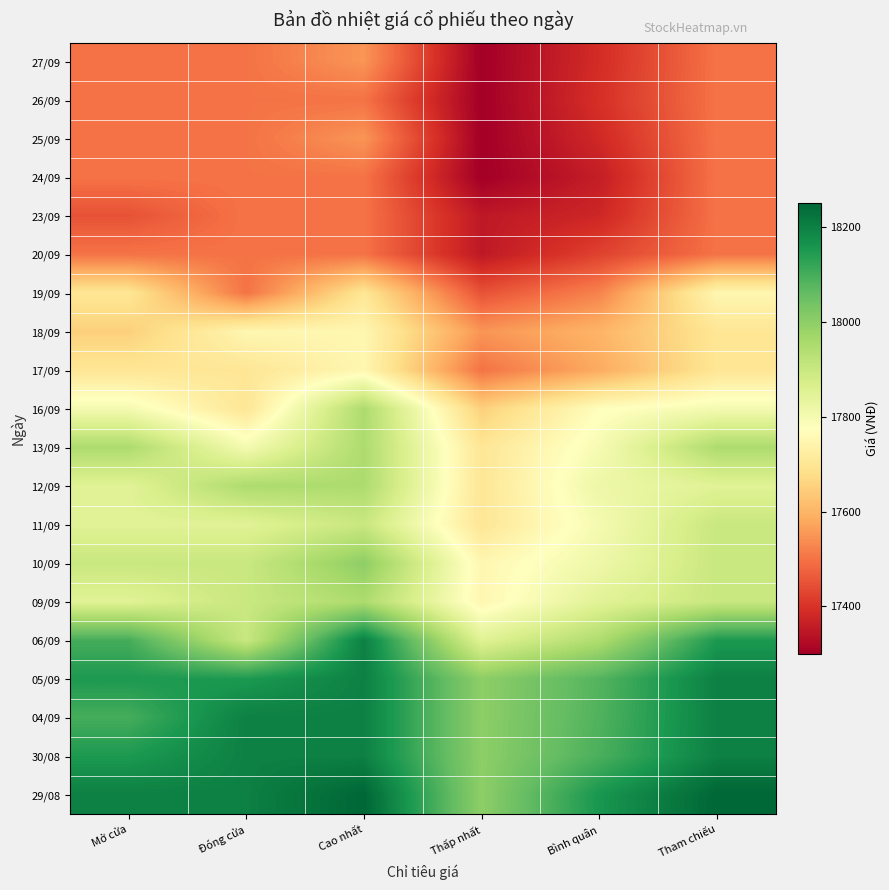

Reading left to right, extract all data points from this chart.

27/09: Mở cửa=17500	Đóng cửa=17500	Cao nhất=17550	Thấp nhất=17300	Bình quân=17389	Tham chiếu=17500
26/09: Mở cửa=17500	Đóng cửa=17500	Cao nhất=17500	Thấp nhất=17300	Bình quân=17395	Tham chiếu=17500
25/09: Mở cửa=17500	Đóng cửa=17500	Cao nhất=17550	Thấp nhất=17300	Bình quân=17382	Tham chiếu=17500
24/09: Mở cửa=17500	Đóng cửa=17500	Cao nhất=17500	Thấp nhất=17300	Bình quân=17361	Tham chiếu=17500
23/09: Mở cửa=17450	Đóng cửa=17500	Cao nhất=17500	Thấp nhất=17350	Bình quân=17378	Tham chiếu=17500
20/09: Mở cửa=17500	Đóng cửa=17500	Cao nhất=17500	Thấp nhất=17350	Bình quân=17425	Tham chiếu=17500
19/09: Mở cửa=17700	Đóng cửa=17500	Cao nhất=17700	Thấp nhất=17450	Bình quân=17523	Tham chiếu=17750
18/09: Mở cửa=17650	Đóng cửa=17750	Cao nhất=17750	Thấp nhất=17550	Bình quân=17599	Tham chiếu=17700
17/09: Mở cửa=17700	Đóng cửa=17700	Cao nhất=17750	Thấp nhất=17500	Bình quân=17583	Tham chiếu=17700
16/09: Mở cửa=17800	Đóng cửa=17700	Cao nhất=17950	Thấp nhất=17650	Bình quân=17772	Tham chiếu=17800
13/09: Mở cửa=17950	Đóng cửa=17800	Cao nhất=17950	Thấp nhất=17700	Bình quân=17796	Tham chiếu=17950
12/09: Mở cửa=17850	Đóng cửa=17950	Cao nhất=17950	Thấp nhất=17700	Bình quân=17818	Tham chiếu=17850
11/09: Mở cửa=17850	Đóng cửa=17850	Cao nhất=17900	Thấp nhất=17700	Bình quân=17800	Tham chiếu=17900
10/09: Mở cửa=17900	Đóng cửa=17900	Cao nhất=18000	Thấp nhất=17750	Bình quân=17815	Tham chiếu=17900
09/09: Mở cửa=17850	Đóng cửa=17900	Cao nhất=17950	Thấp nhất=17750	Bình quân=17848	Tham chiếu=17900
06/09: Mở cửa=18100	Đóng cửa=17900	Cao nhất=18200	Thấp nhất=17850	Bình quân=17947	Tham chiếu=18150
05/09: Mở cửa=18150	Đóng cửa=18150	Cao nhất=18200	Thấp nhất=18000	Bình quân=18082	Tham chiếu=18200
04/09: Mở cửa=18100	Đóng cửa=18200	Cao nhất=18200	Thấp nhất=18000	Bình quân=18086	Tham chiếu=18200
30/08: Mở cửa=18150	Đóng cửa=18200	Cao nhất=18200	Thấp nhất=18000	Bình quân=18093	Tham chiếu=18200
29/08: Mở cửa=18200	Đóng cửa=18200	Cao nhất=18250	Thấp nhất=18000	Bình quân=18157	Tham chiếu=18250